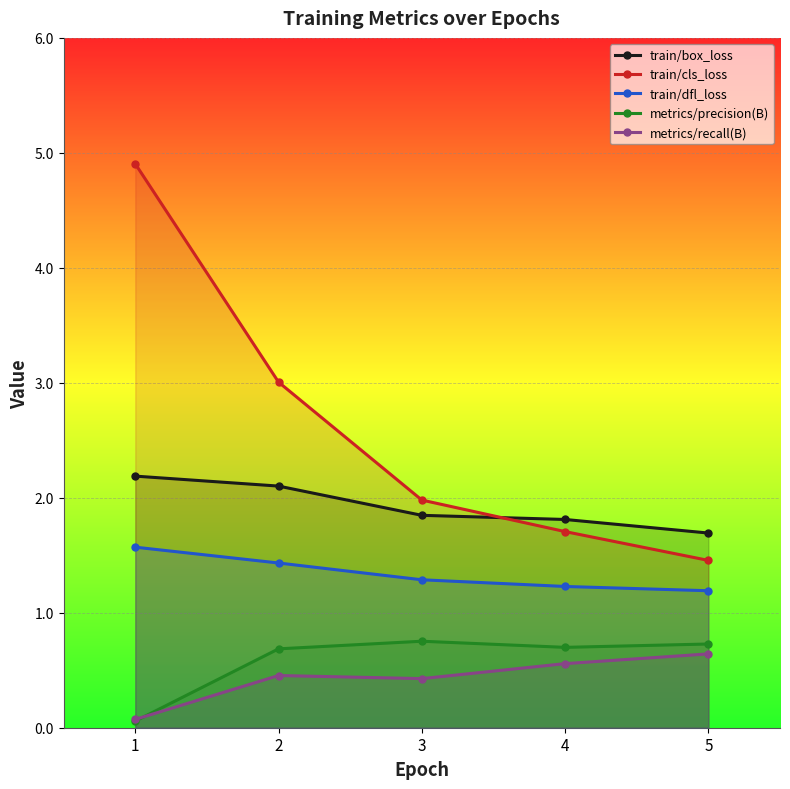

Between 5 and 4, which is larger?

4